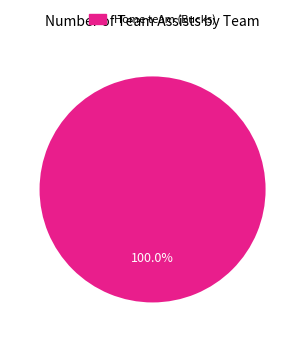

Is there any slice that represents more than half of the pie?

Yes